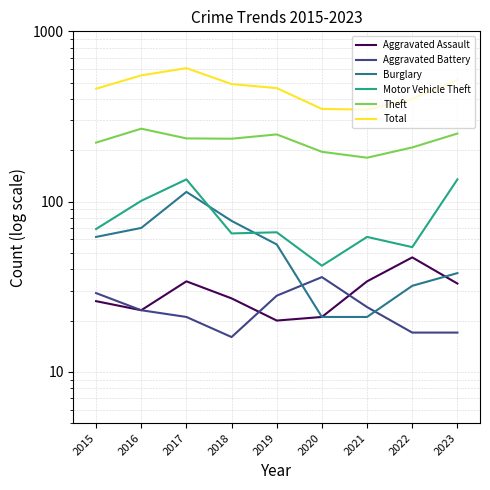

How many interior local peaks does the Aggravated Battery series have?

1